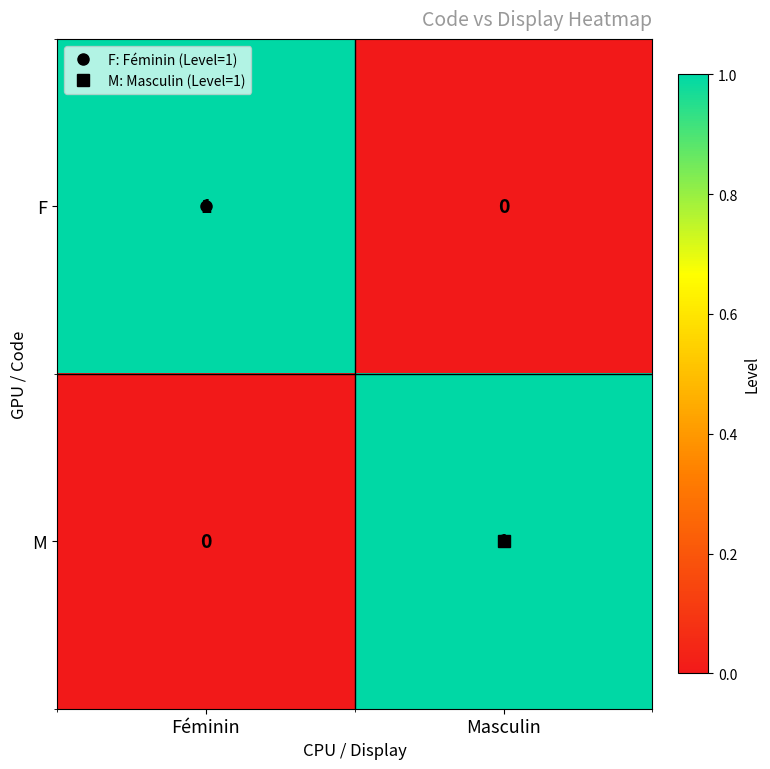

At which label does M reach its peak?

Masculin